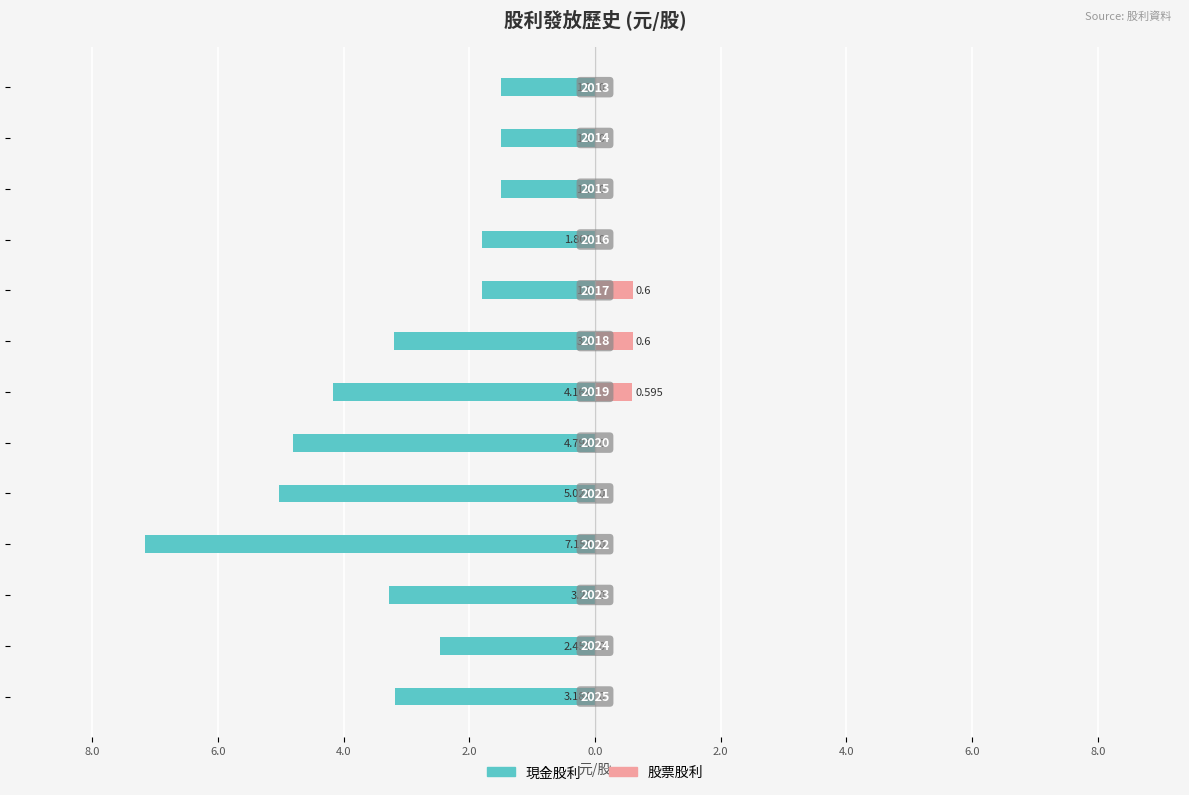

How many bars are there in total?

26